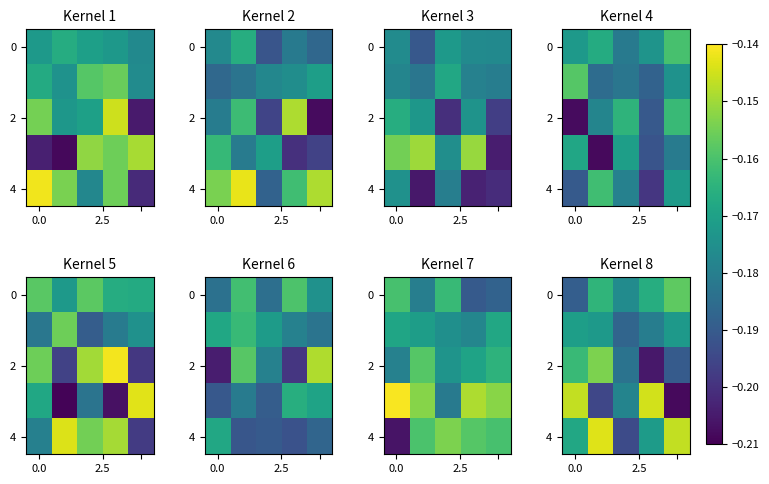

Which has a higher value, 2.5 or 2?

2.5